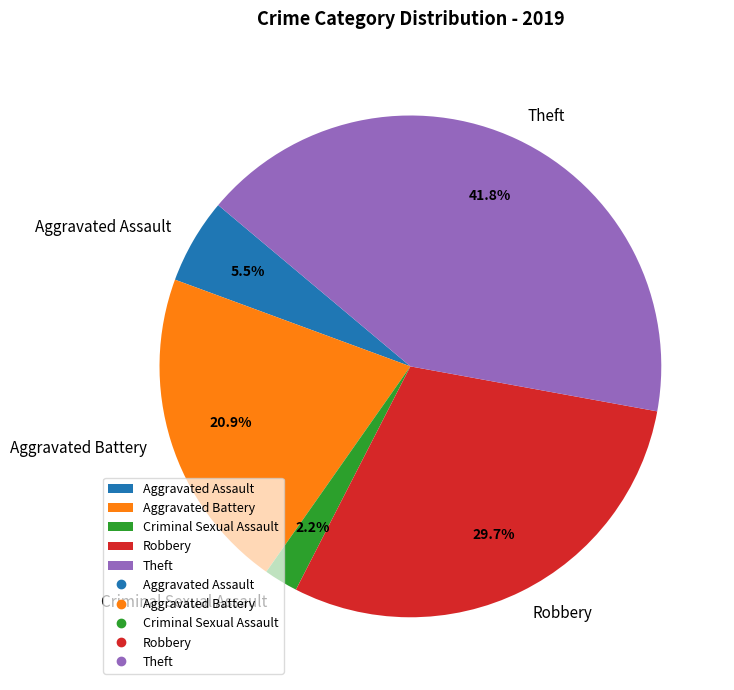

Combined, what portion of the pie is Theft and Criminal Sexual Assault?

44.0%